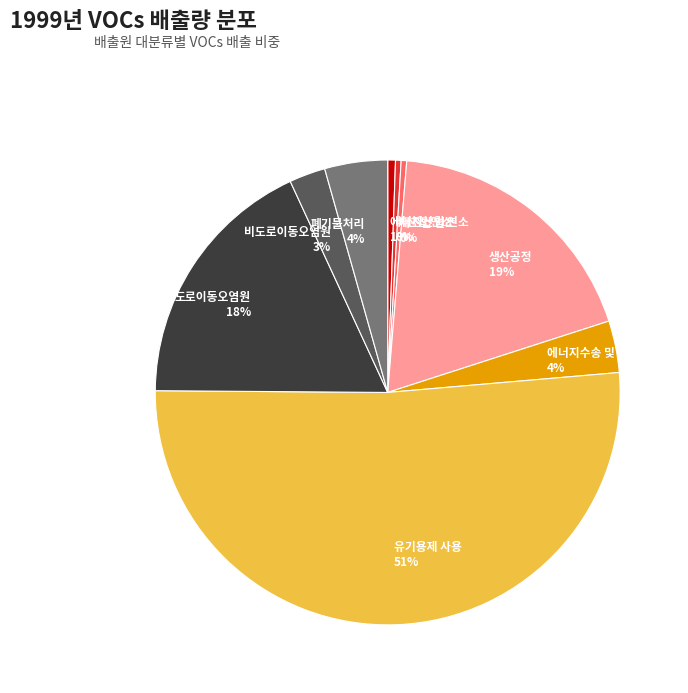

To the nearest percent, what is the average slice percentage?

11%